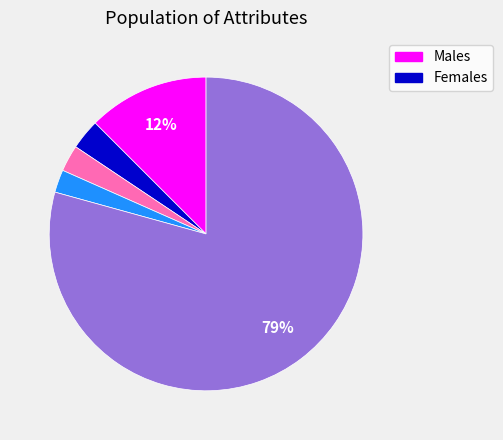

Is there any slice that represents more than half of the pie?

Yes